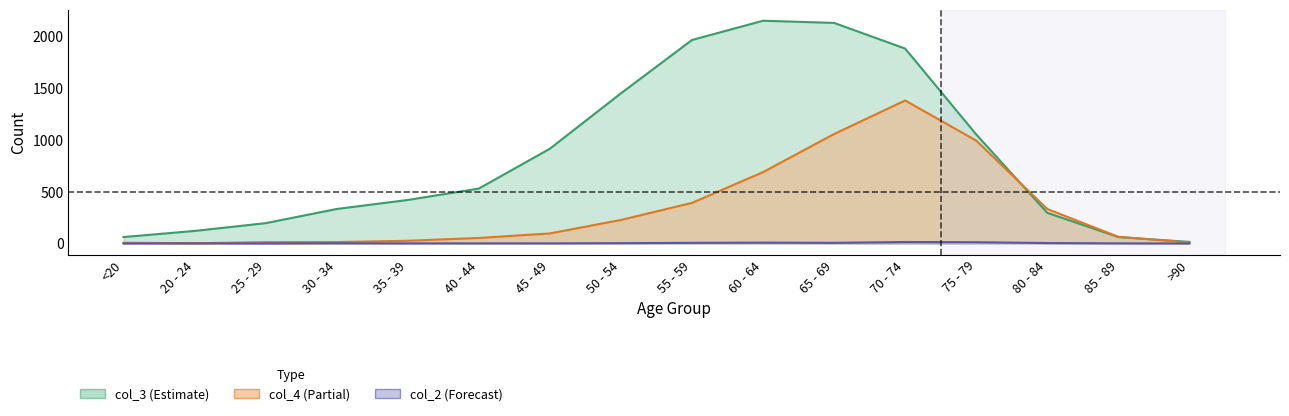

What is the average value of the col_2 series?

4